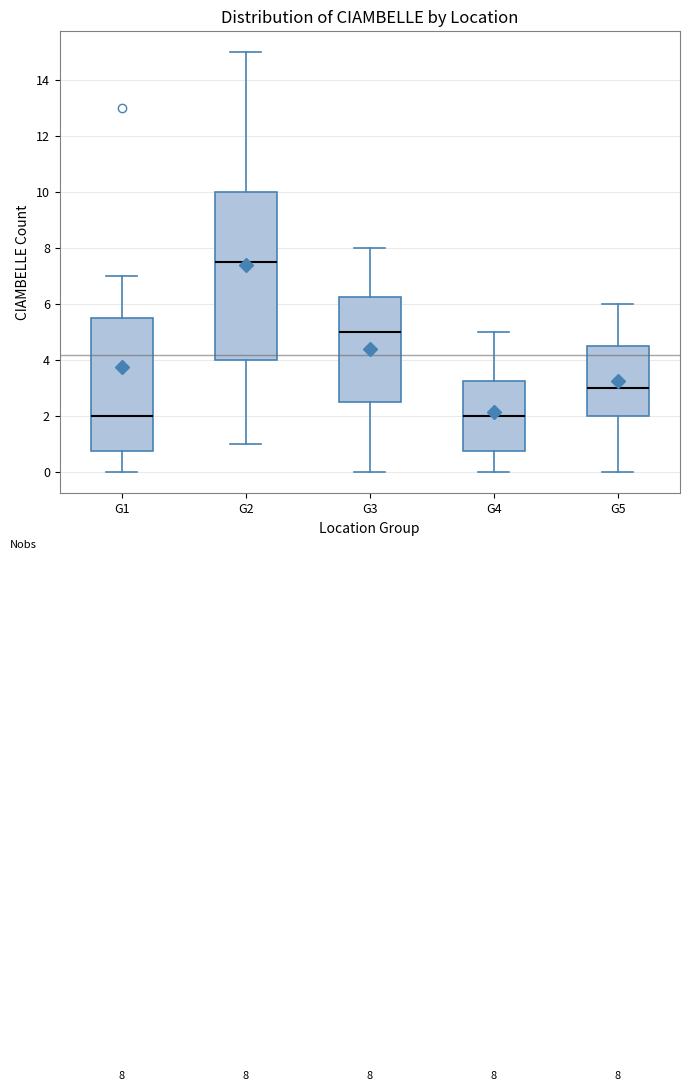

Which box is the tallest, from its lower edge to its upper edge?

G2